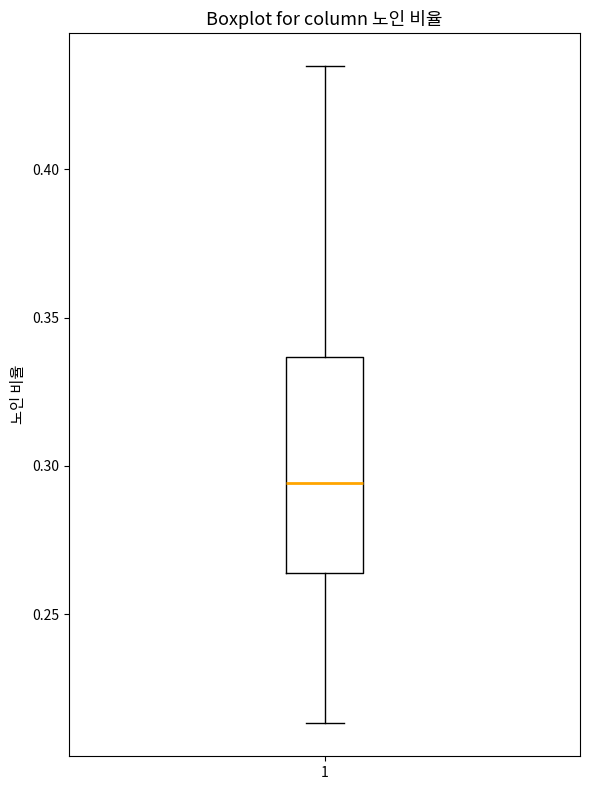

Read this box plot against the y-axis: the position of the median line, the range covered by the box, and the ends of both whiskers. The values are not printed on the chart, so give them approximately, as read against the axis.

median 0.295, box 0.265 to 0.335, whiskers 0.215 to 0.435